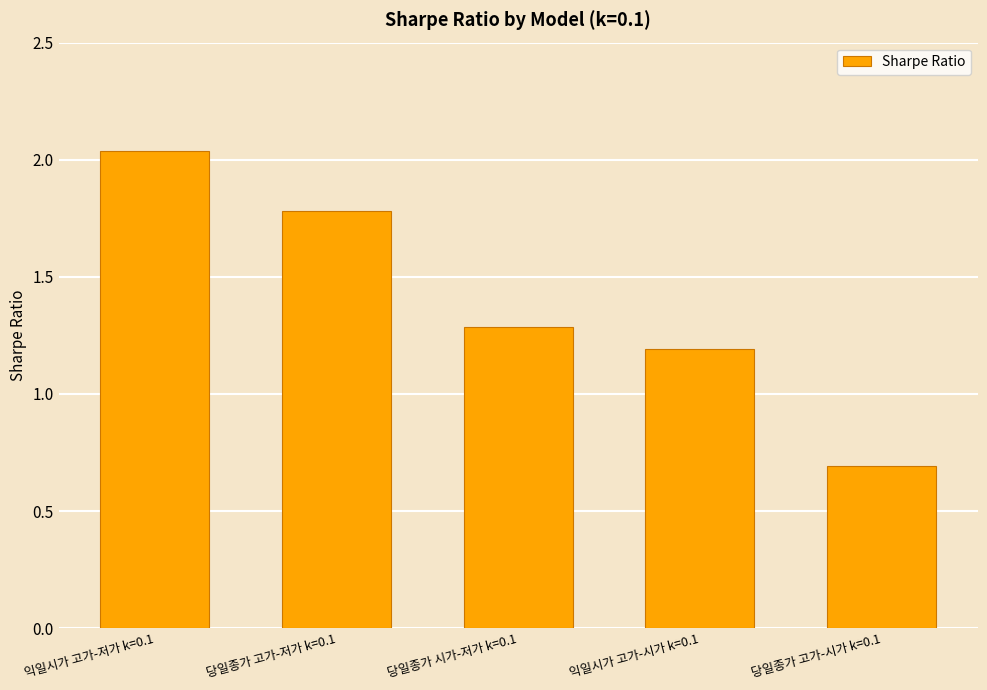

Rank the categories by value from highest to lowest.

익일시가 고가-저가 k=0.1, 당일종가 고가-저가 k=0.1, 당일종가 시가-저가 k=0.1, 익일시가 고가-시가 k=0.1, 당일종가 고가-시가 k=0.1